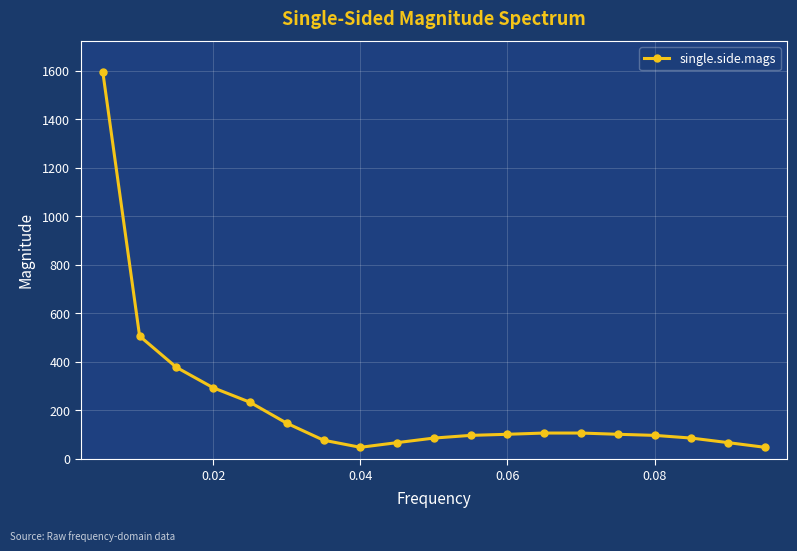

How many lines are shown in the chart?

1